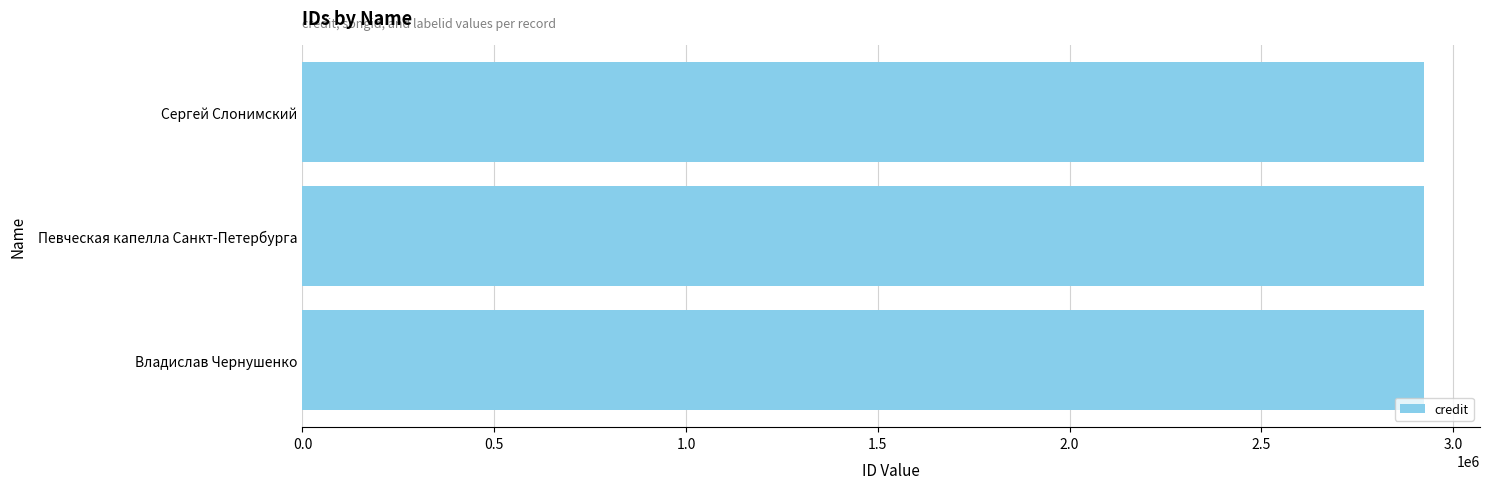

Is the value of credit at 2102607 greater than the value of labelid at 534140?

Yes